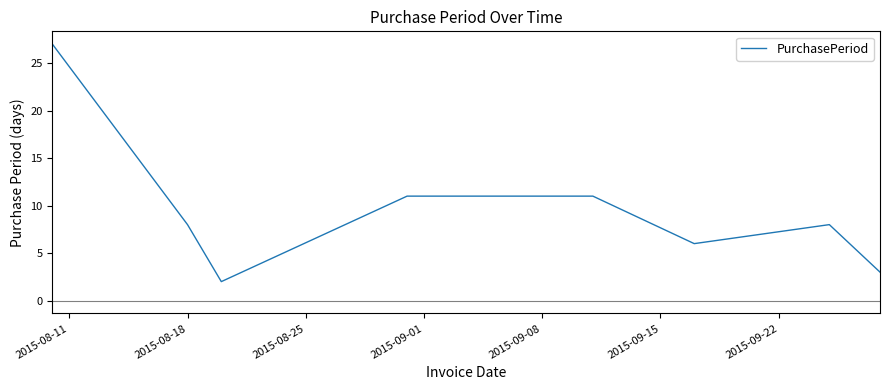

What is the greatest value displayed?

27